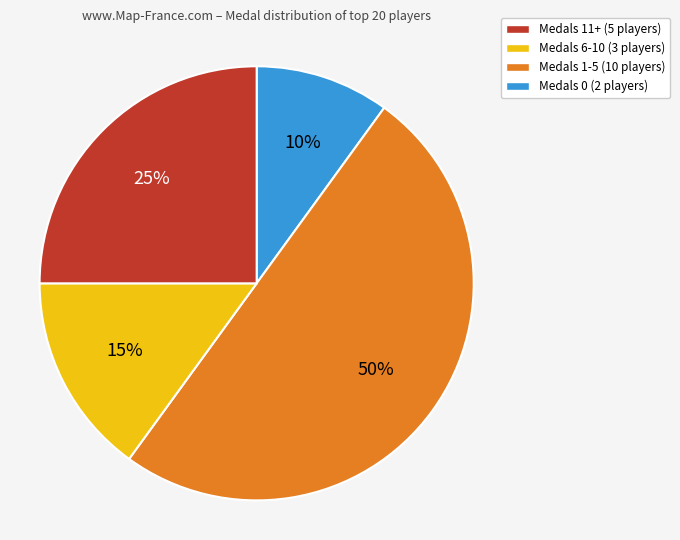

How many slices are in this pie chart?

4